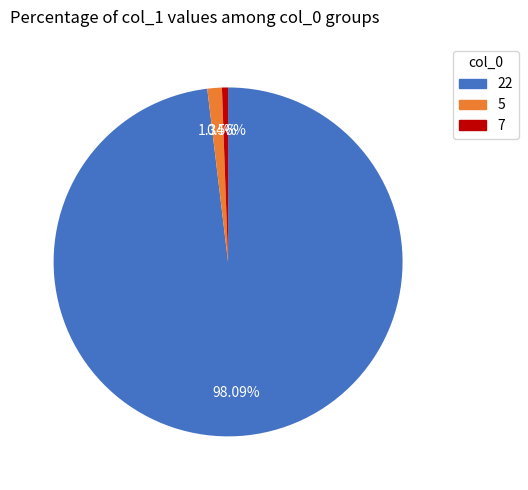

Count the number of slices in the pie.

3